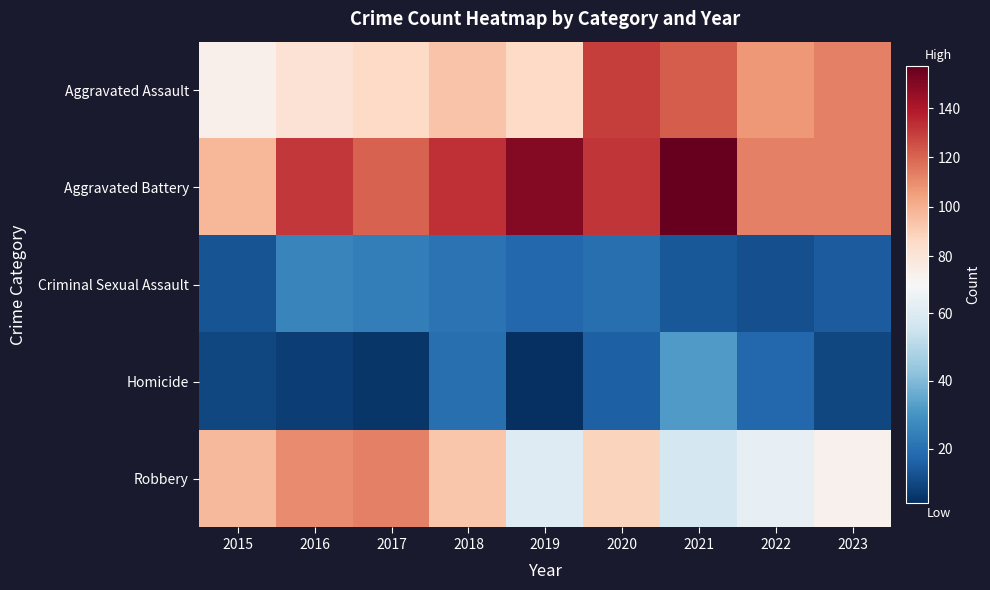

Which series has the largest total across all categories?

Aggravated Battery